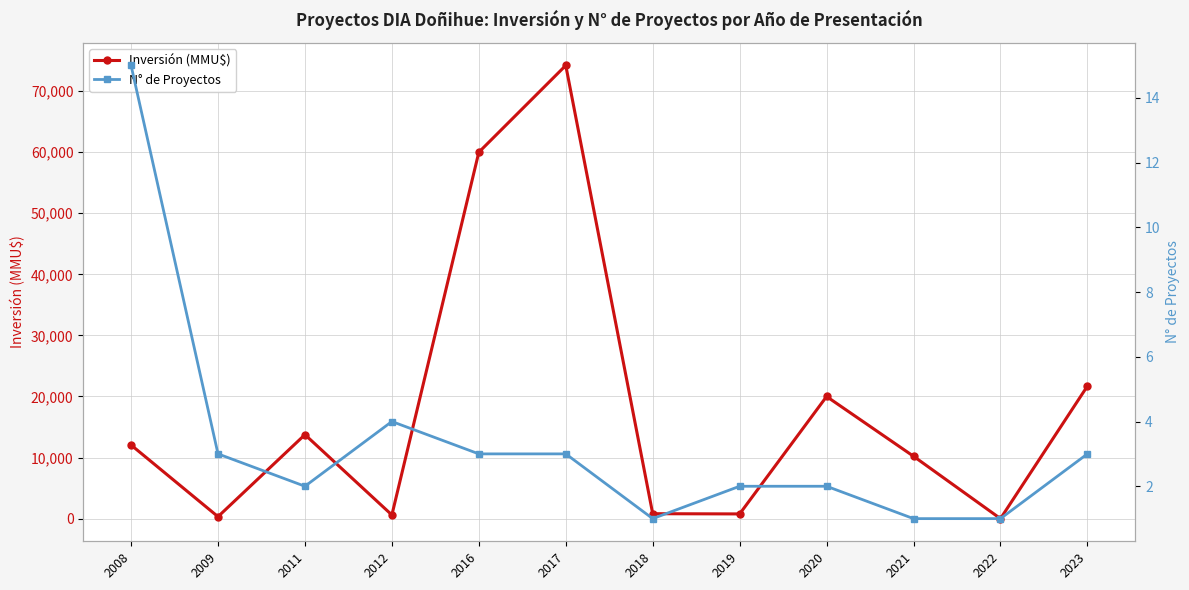

The Inversión (MMU$) series shows 60000 at 2016. True or false?

True